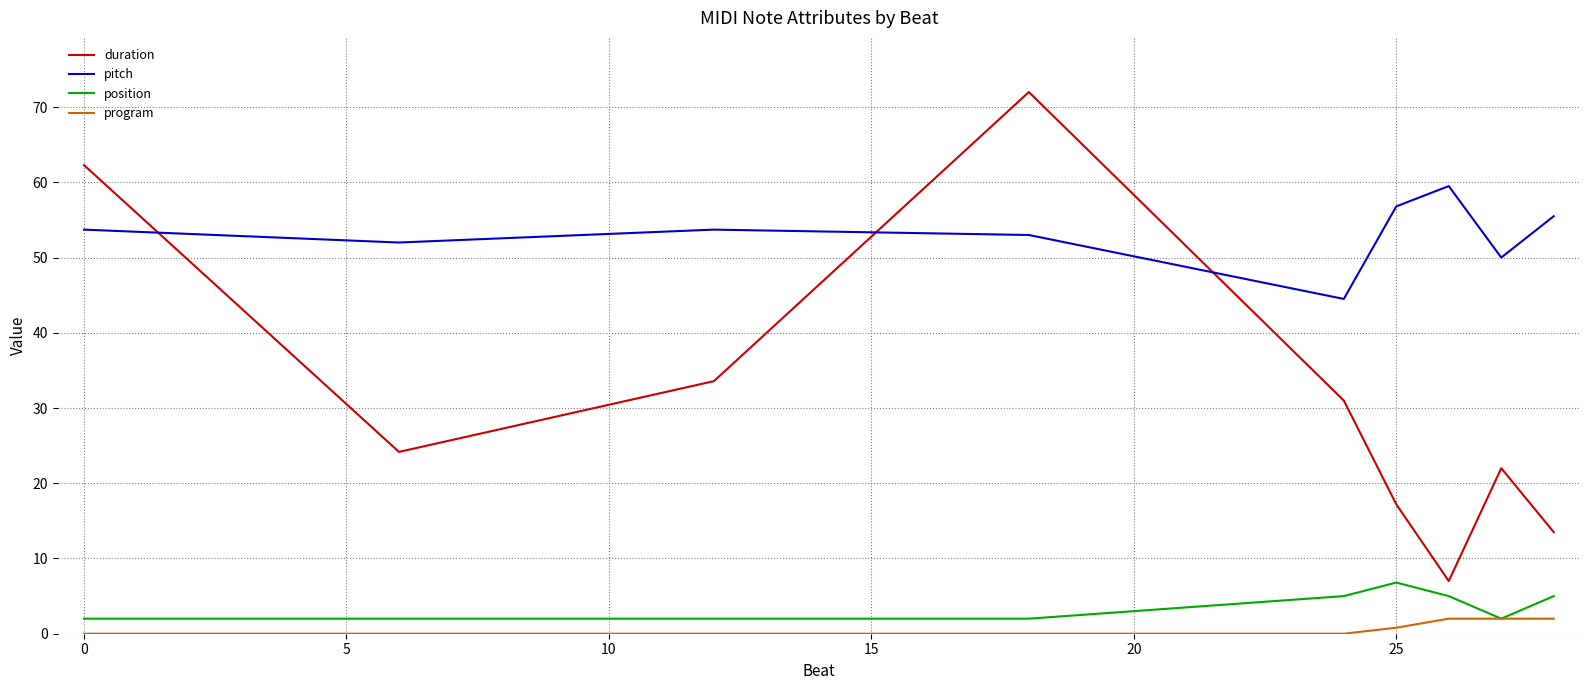

How many lines are shown in the chart?

4